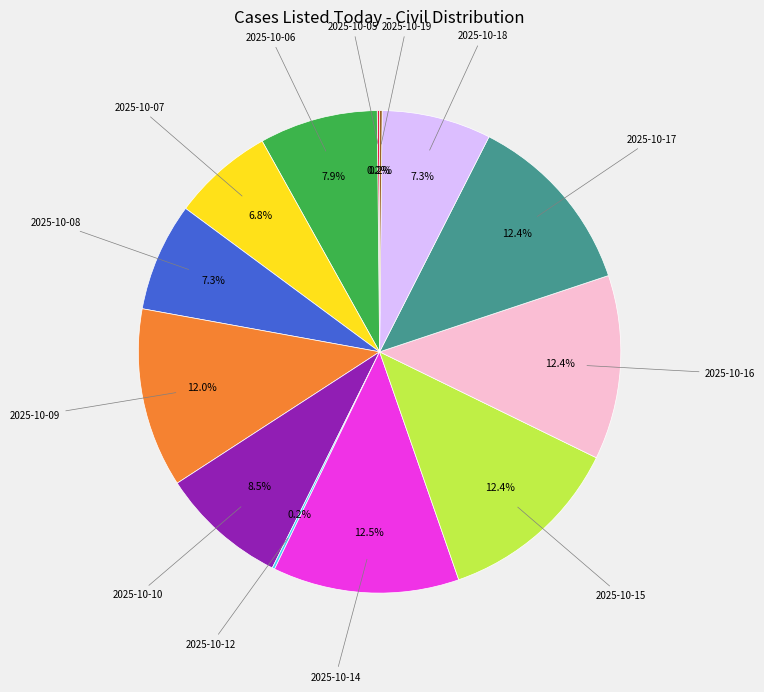

Is there any slice that represents more than half of the pie?

No